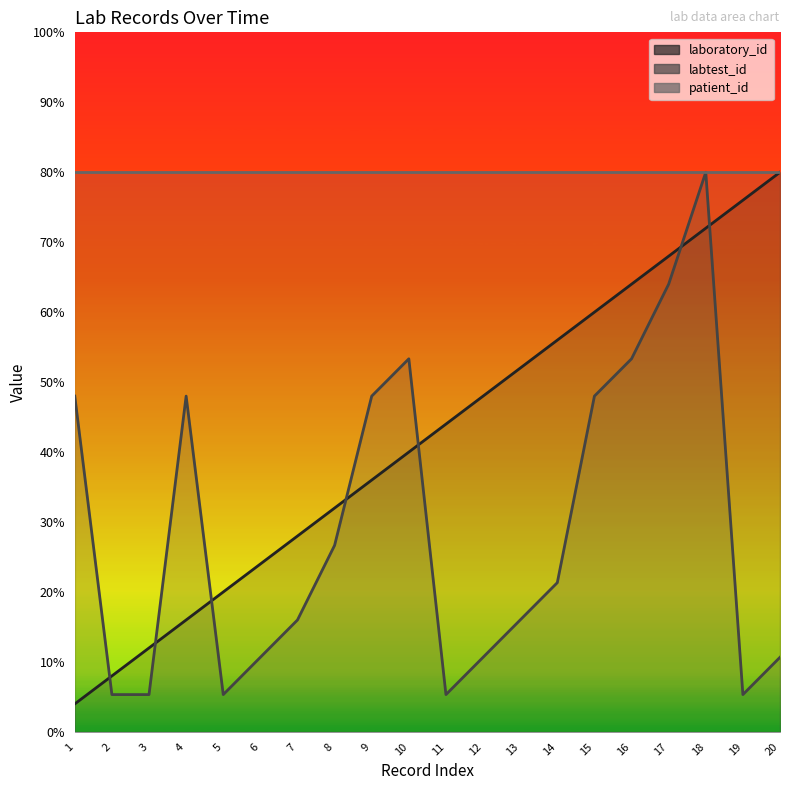

What is the sum of the labtest_id values at 11 and 17?

69.3